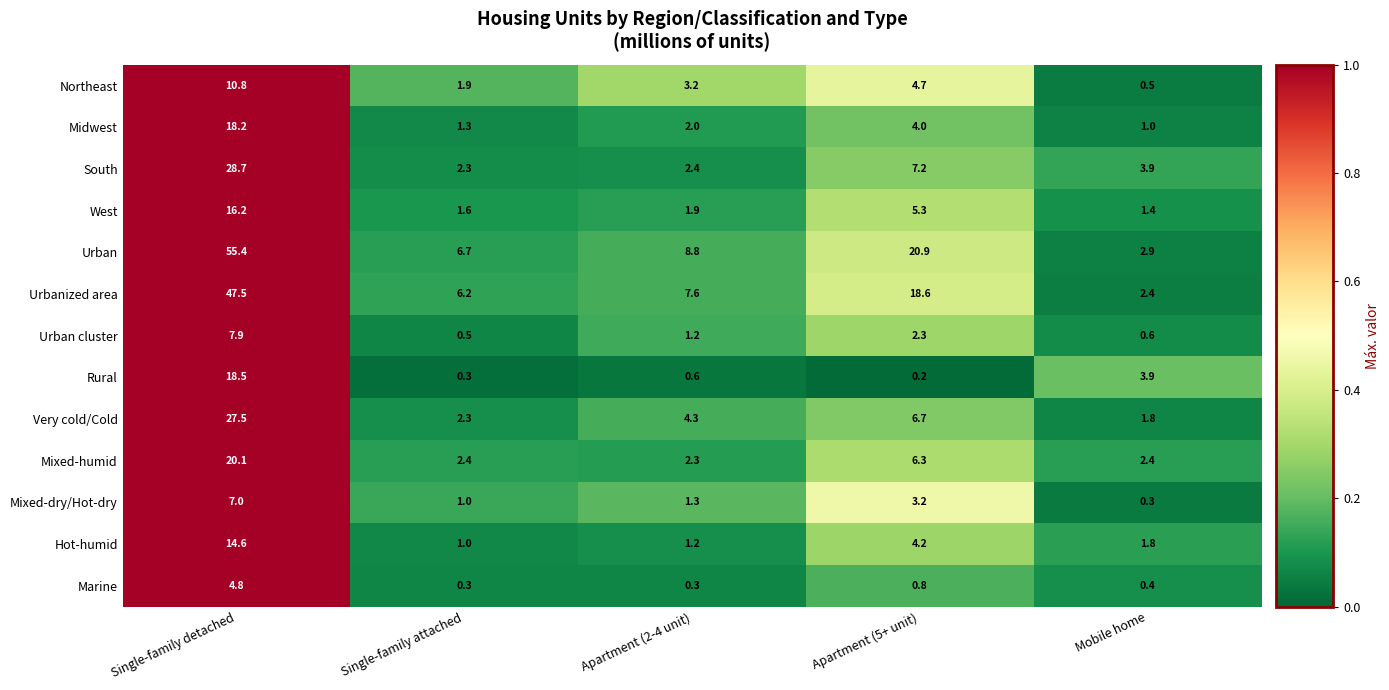

How many distinct data groups are displayed?

13